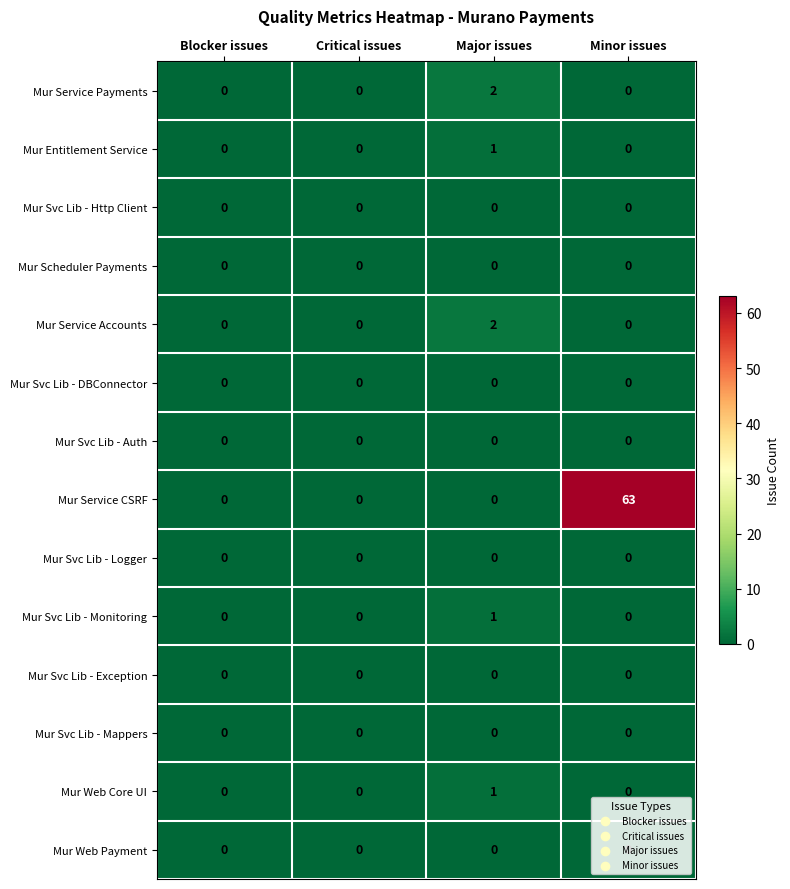

What is the greatest value displayed?

63